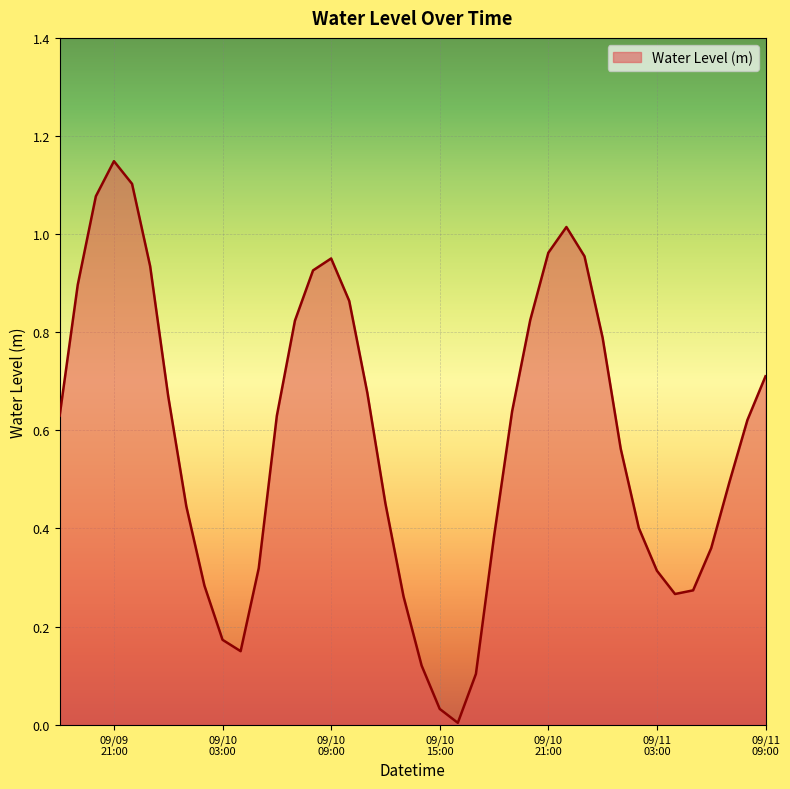

What is the label of the 31st point from the left?

2024-09-11 00:00:00